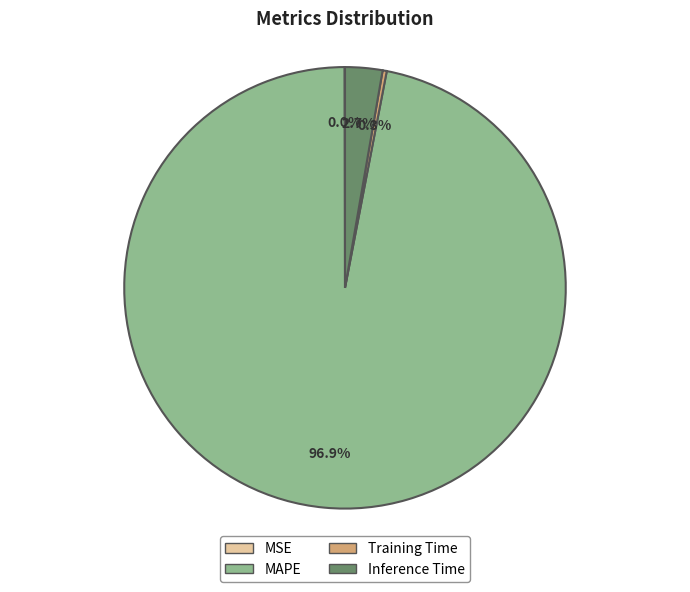

To the nearest percent, what is the combined percentage of MAPE and Training Time?

97%